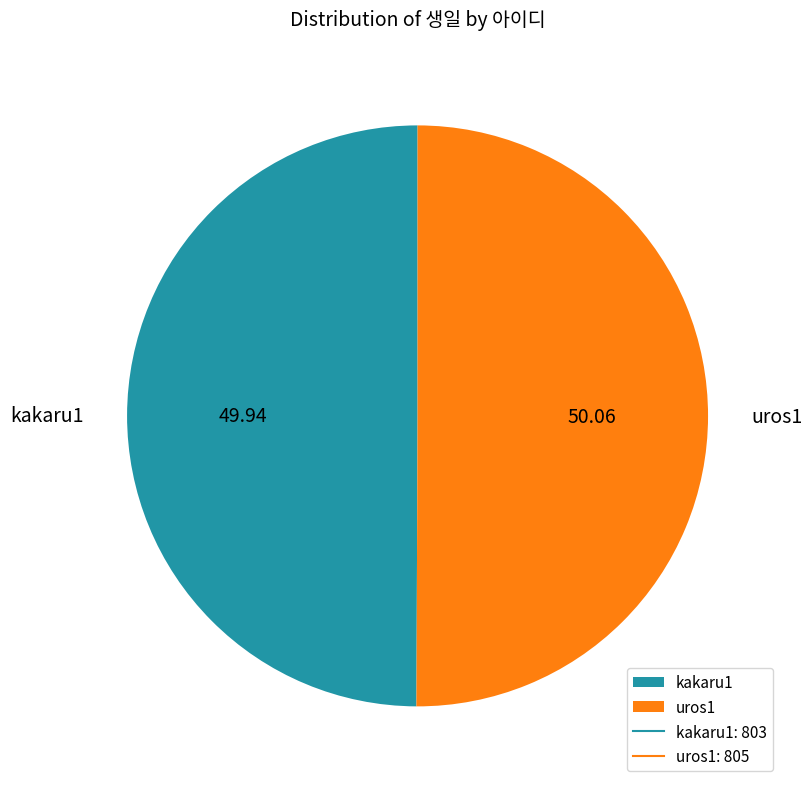

How many slices are in this pie chart?

2